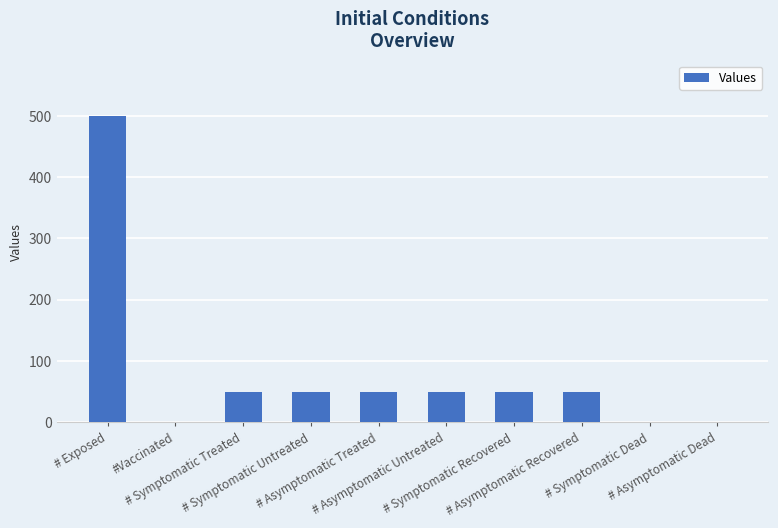

Count the number of data series in this chart.

1